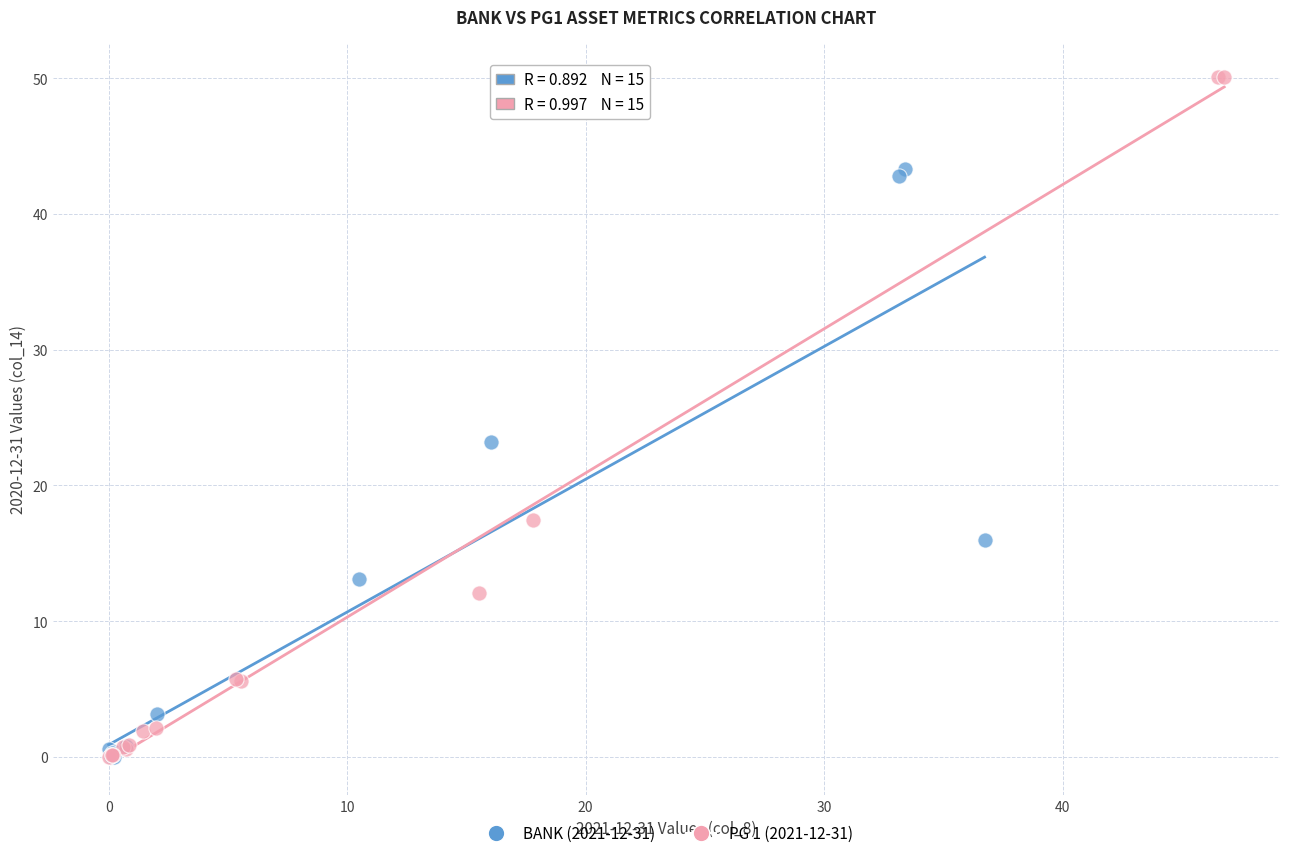

Which series contains the highest Y value?

PG 1 (2021-12-31)